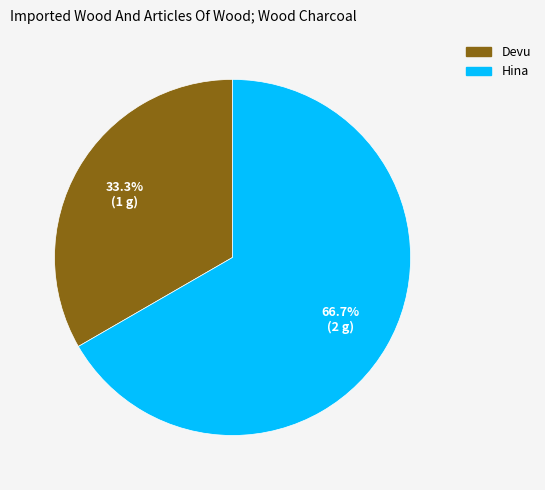

How many segments does this pie chart have?

2